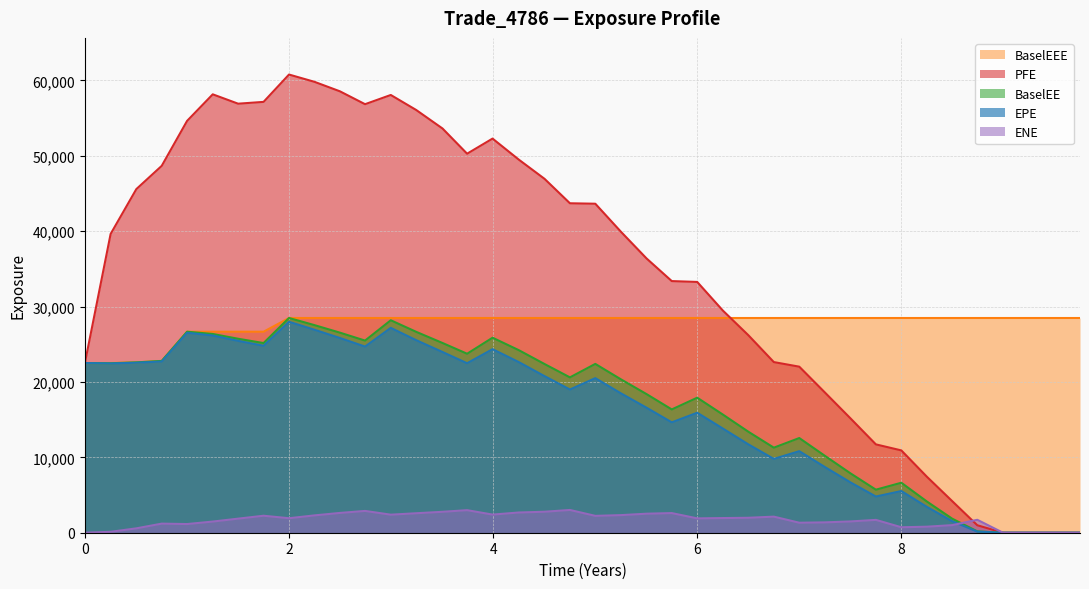

In ENE, how many points are higher than both neighbors (excluding endpoints)?

9